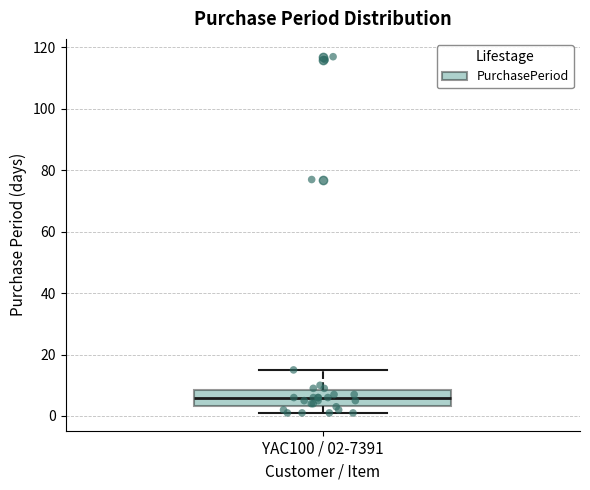

Where does the lower whisker of the box for YAC100 / 02-7391 end on the y-axis? The values are not printed on the chart, so give them approximately, as read against the axis.

2